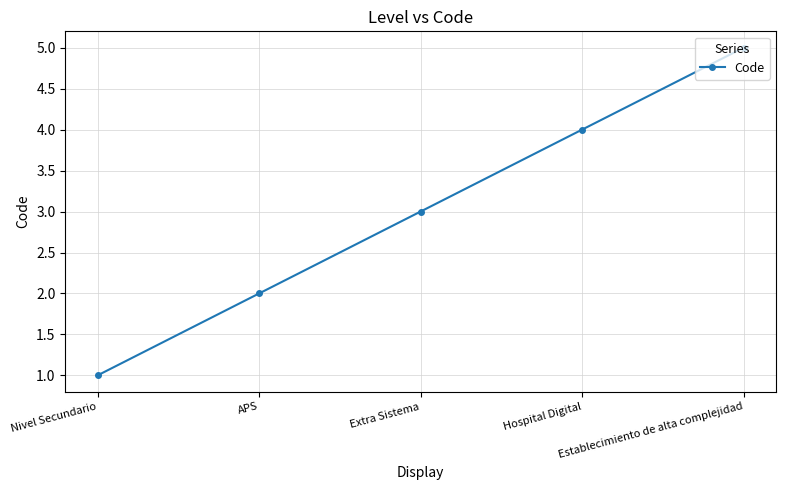

What is the value of the 5th point from the left?

5